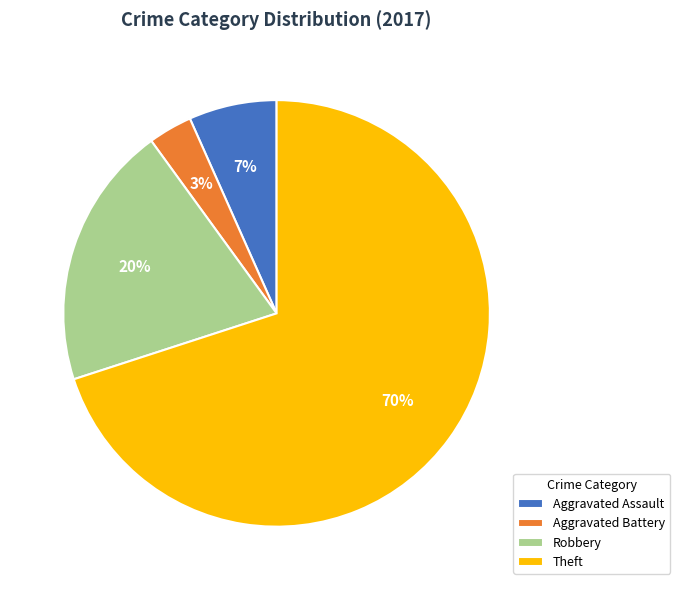

Which category has the biggest portion of the pie?

Theft